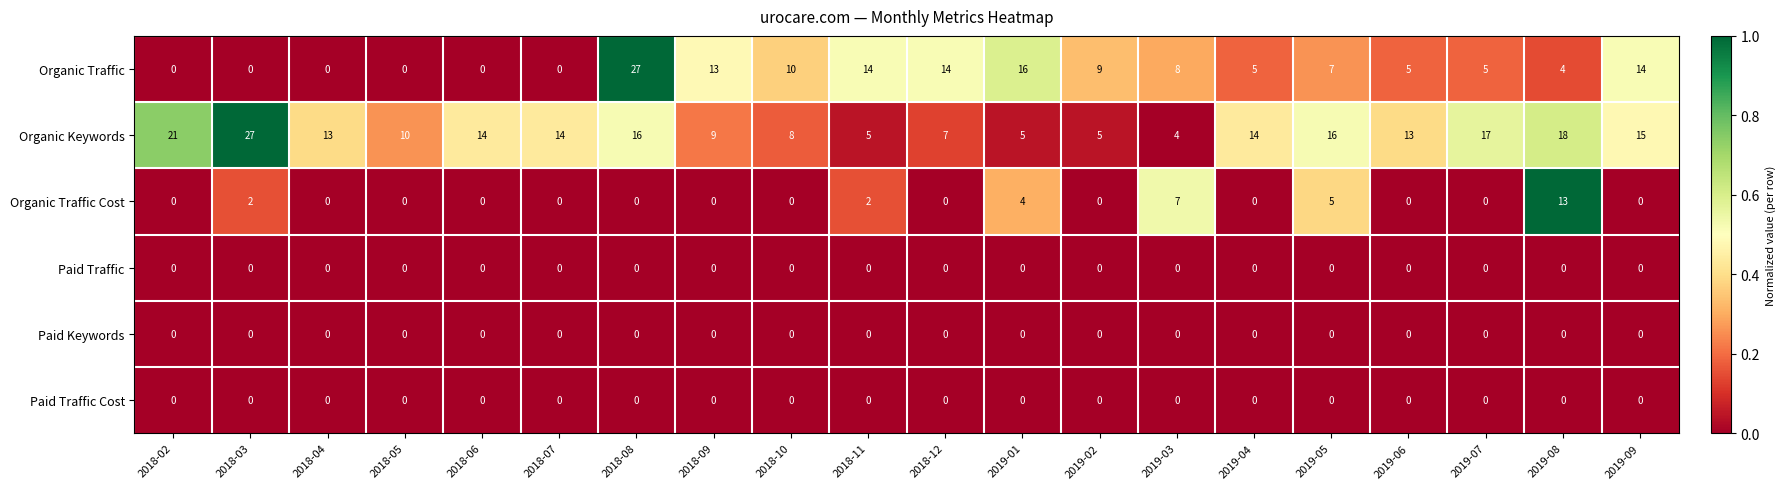

What is the total value across all series at 2018-02?

21